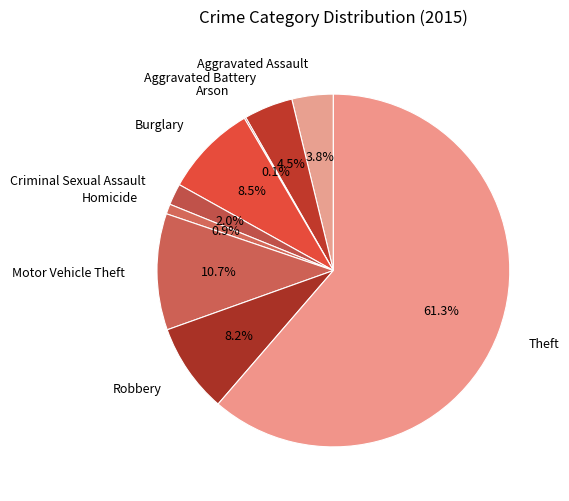

Combined, do Motor Vehicle Theft and Burglary account for over 50%?

No